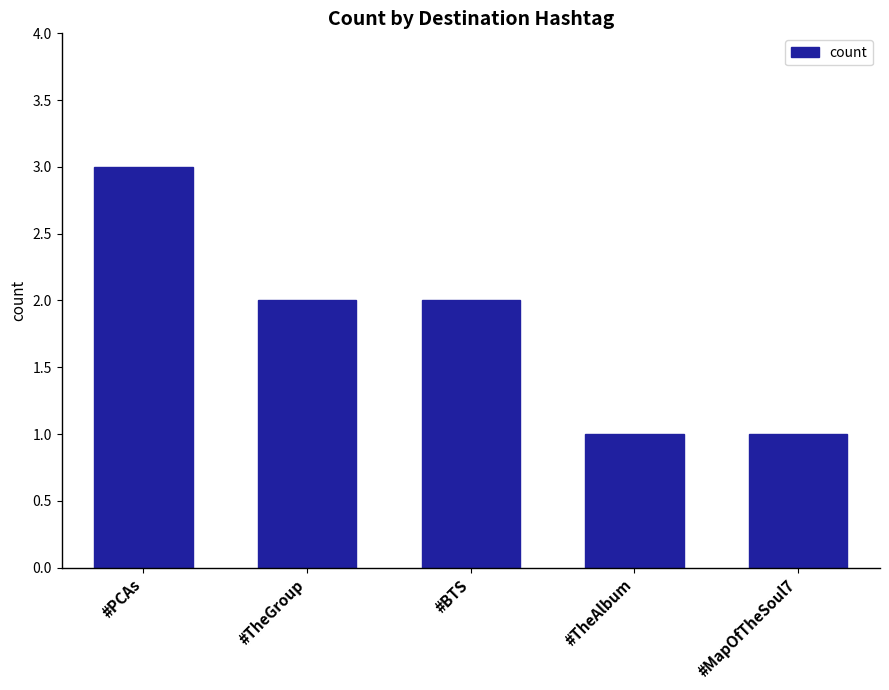

How many bars are there in total?

5